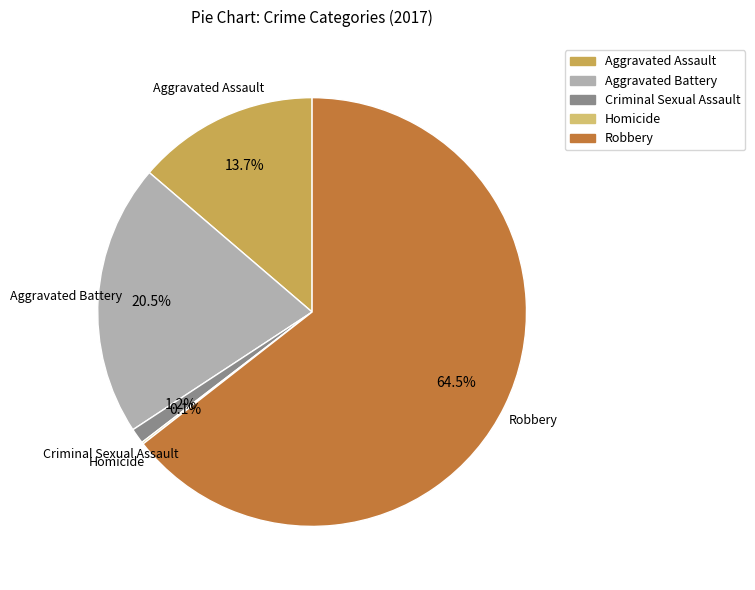

Which slice is the largest?

Robbery